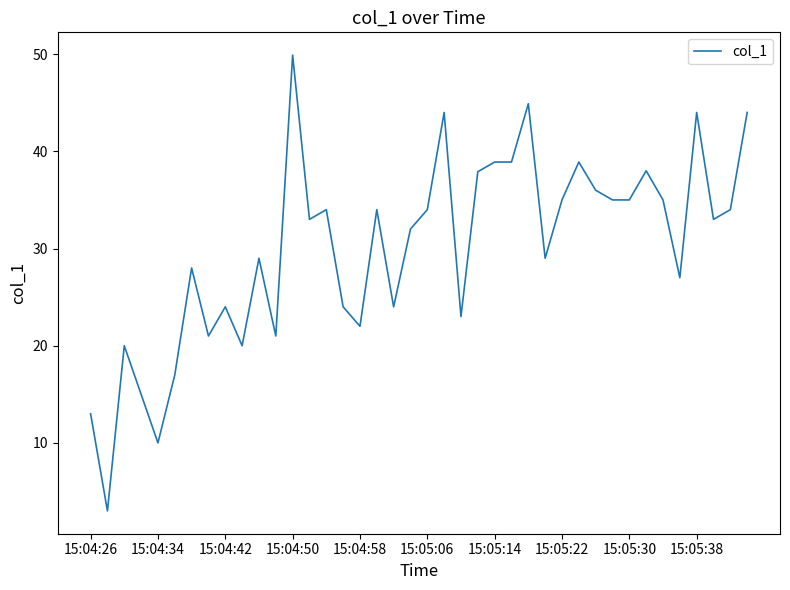

What is the minimum value shown in the chart?

3.0